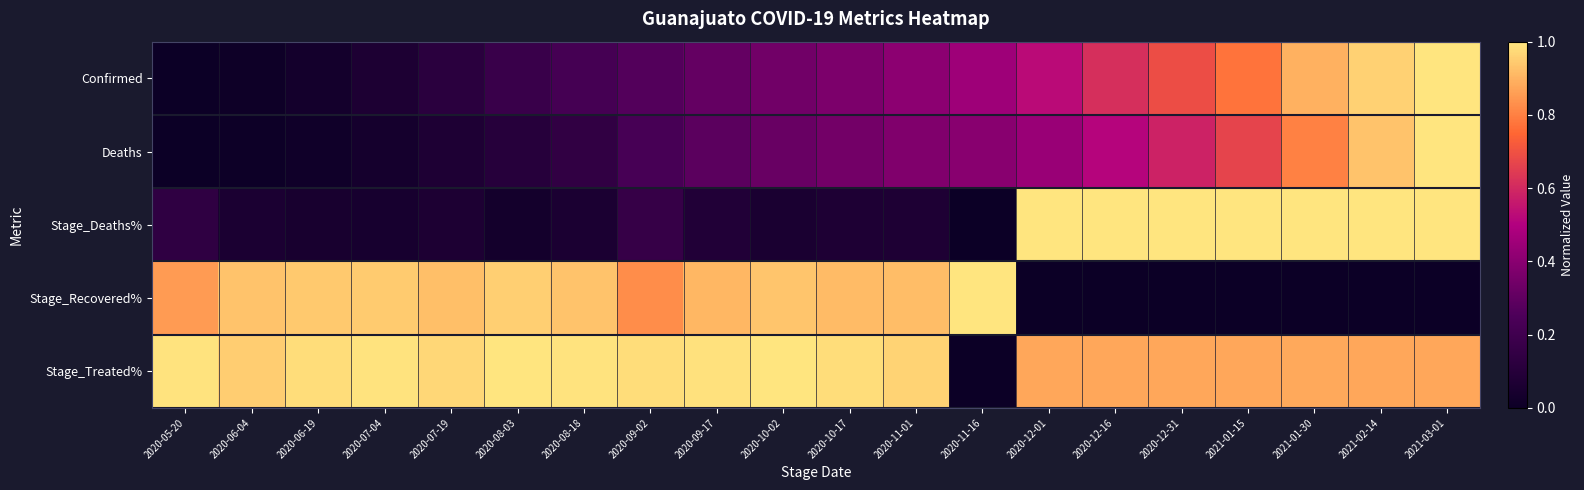

At which category is the sum across all series the highest?

2021-03-01